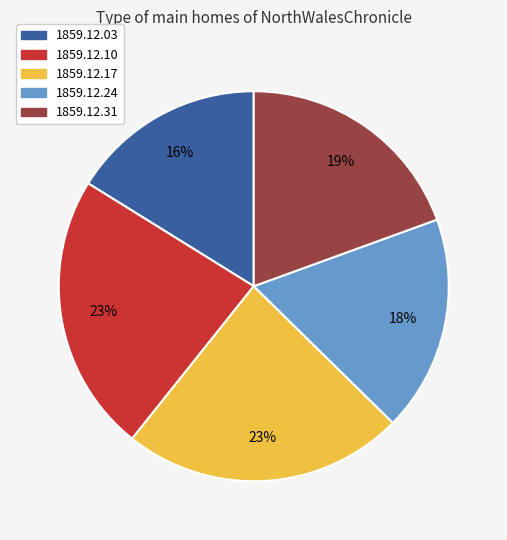

Is there any slice that represents more than half of the pie?

No